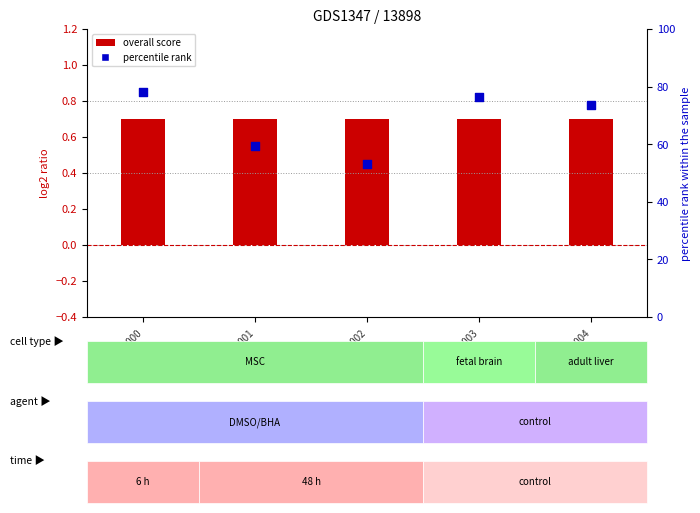

Which series has the largest total across all categories?

overall_score